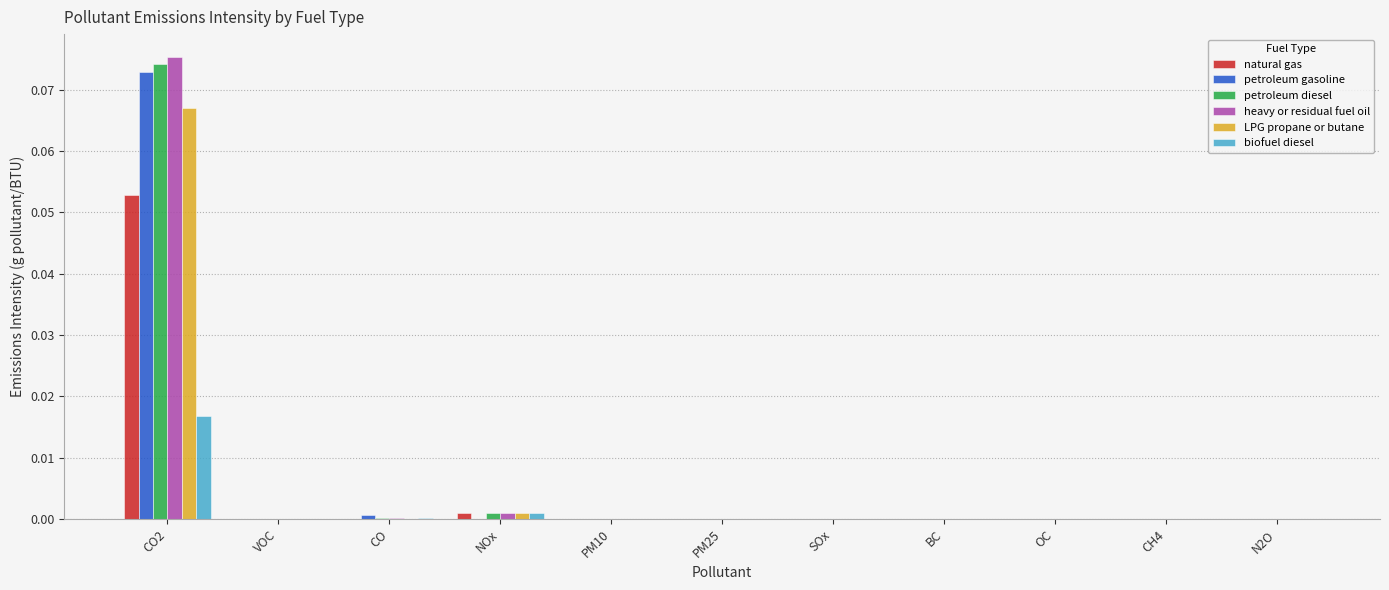

At which category is the sum across all series the highest?

CO2